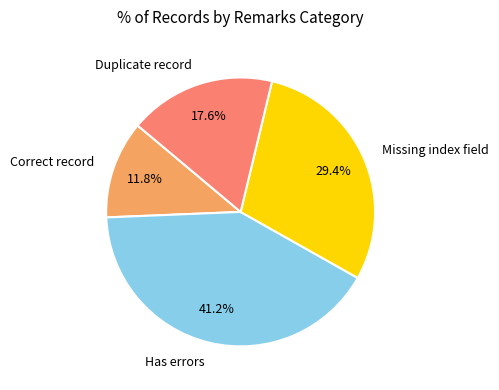

What percentage is NOT represented by Has errors?

58.8%